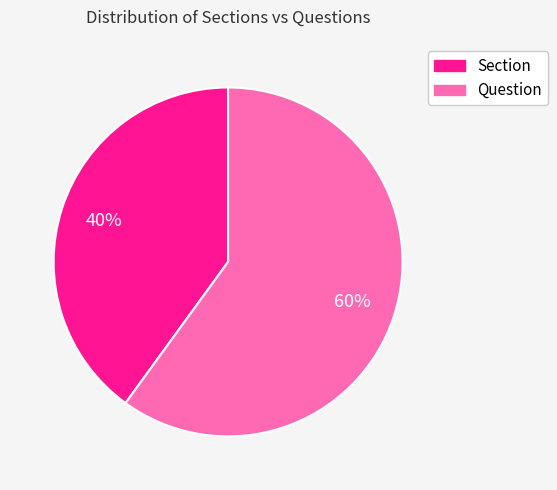

Which slice is the smallest?

Section